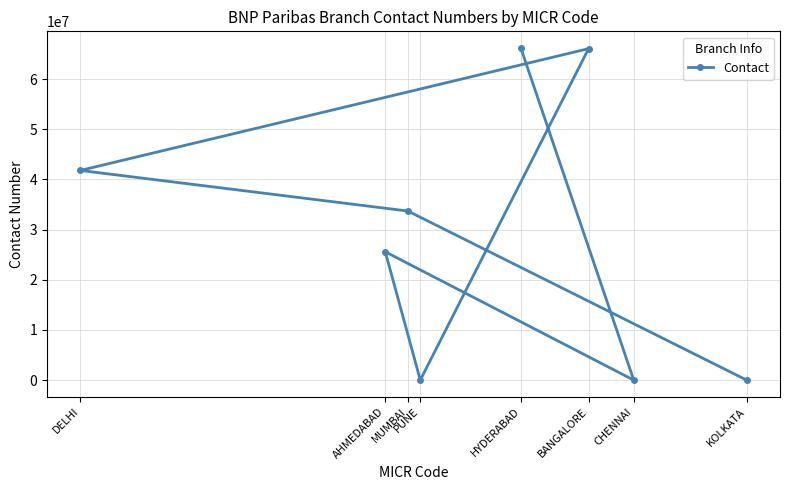

Reading left to right, list all the values displayed in this chart.

HYDERABAD=66216500	CHENNAI=0	AHMEDABAD=25581347	PUNE=0	BANGALORE=66076200	DELHI=41796600	MUMBAI=33704000	KOLKATA=0